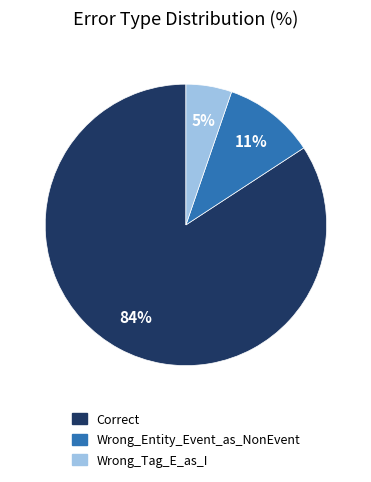

How many slices are in this pie chart?

3